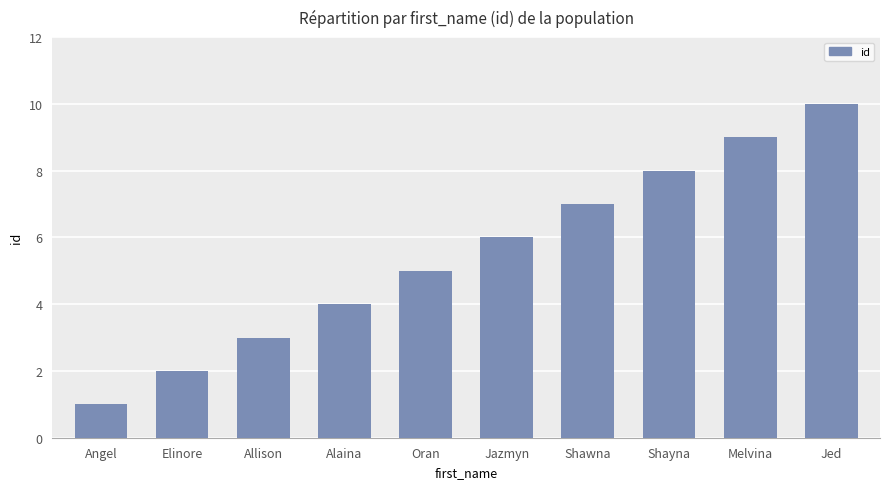

How many bars are there in total?

10